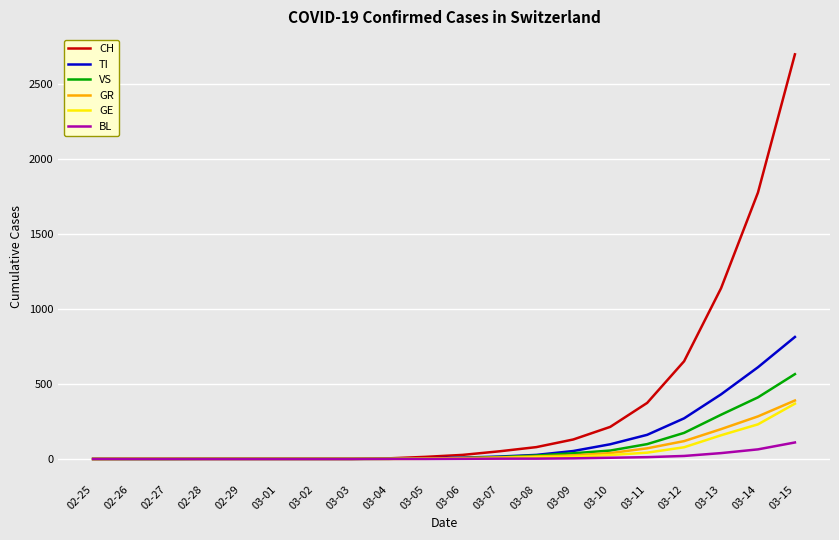

Between 03-01 and 03-14, which series saw the biggest shift?

CH